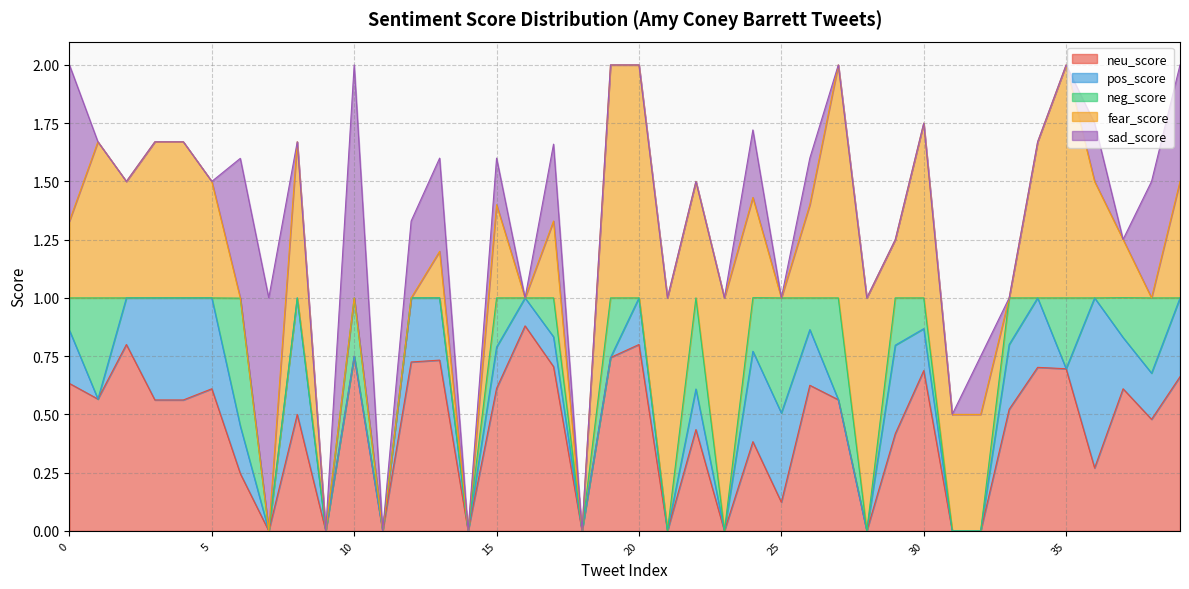

True or false: neu_score has a value of 0.4 at 10.

False